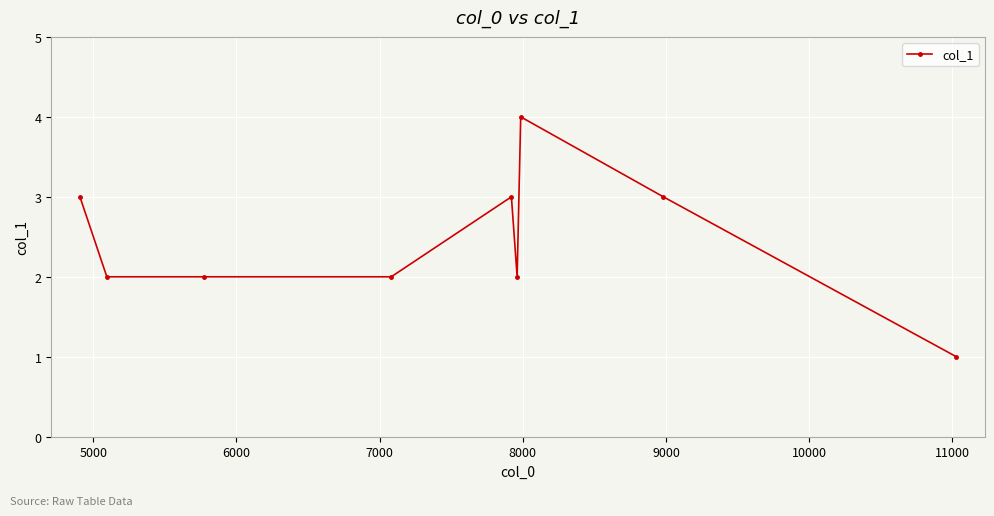

What is the difference between the maximum and minimum values?

3